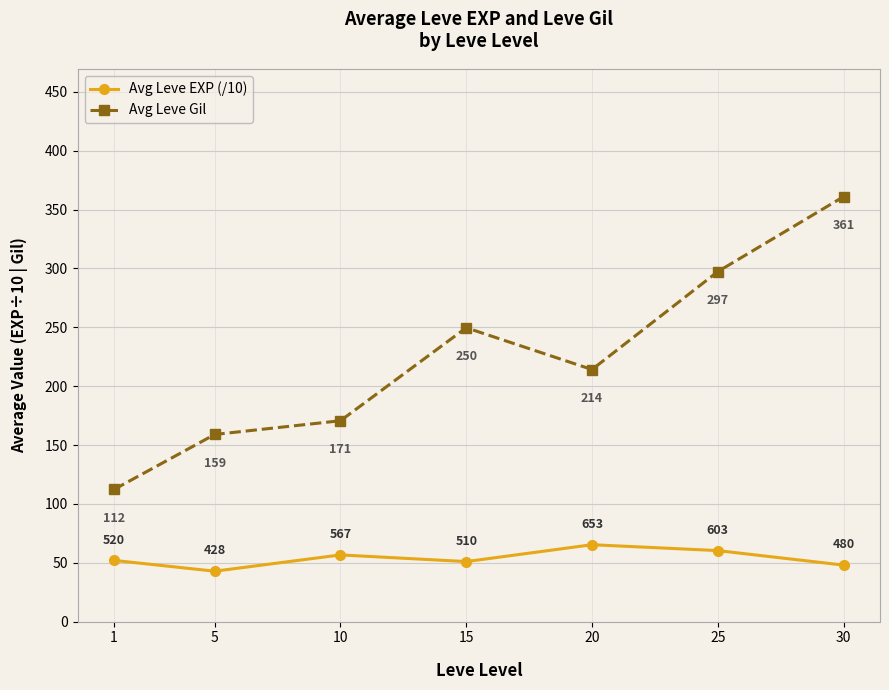

True or false: Avg Leve Gil and Avg Leve EXP (/10) cross at least once.

False